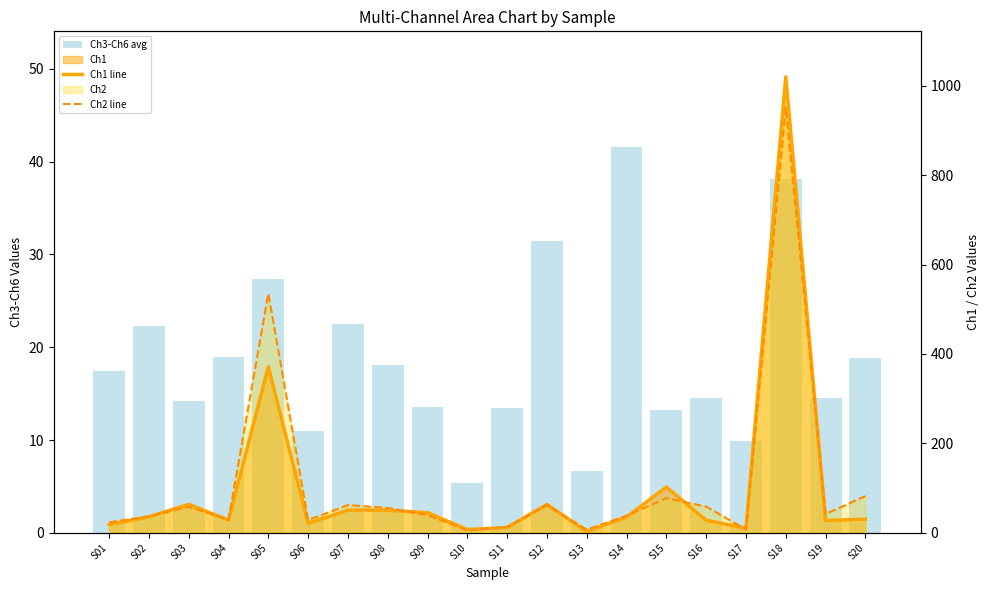

How many values in the Ch3-Ch6 avg series exceed 17?

10